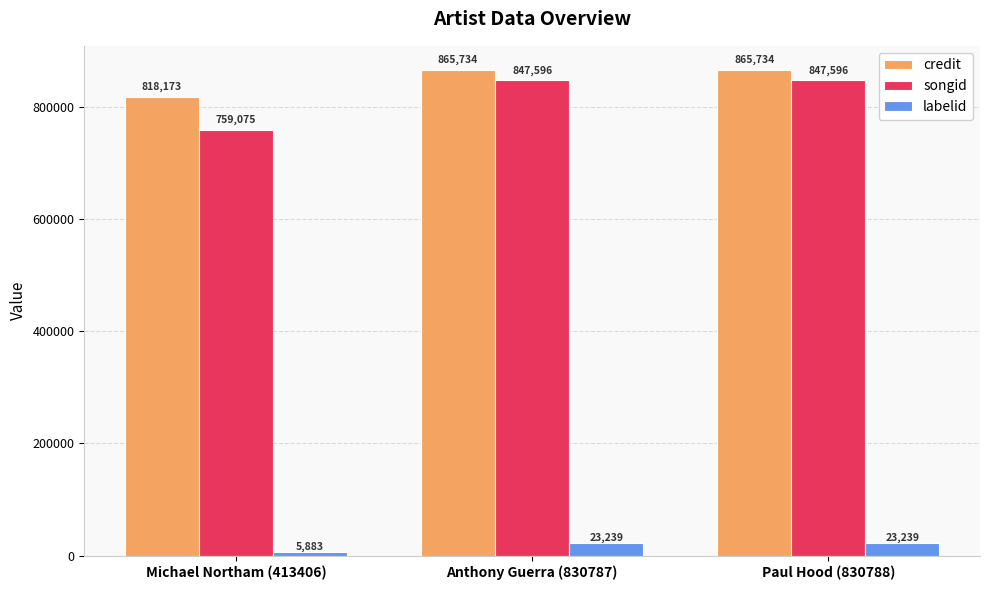

Reading left to right, what are all the values shown in this chart?

credit: Michael Northam (413406)=818173	Anthony Guerra (830787)=865734	Paul Hood (830788)=865734
songid: Michael Northam (413406)=759075	Anthony Guerra (830787)=847596	Paul Hood (830788)=847596
labelid: Michael Northam (413406)=5883	Anthony Guerra (830787)=23239	Paul Hood (830788)=23239